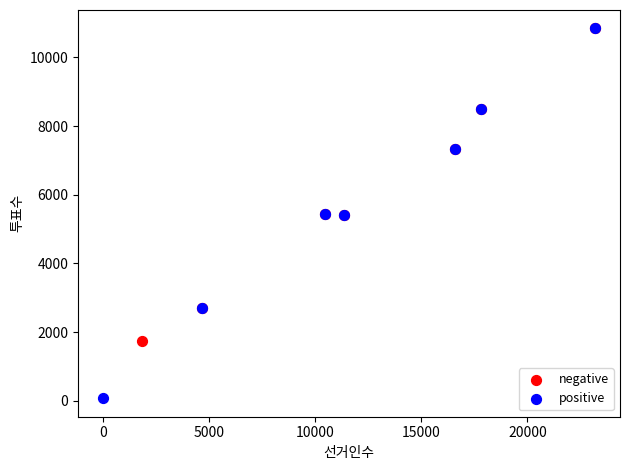

Which series reaches the minimum Y coordinate?

positive